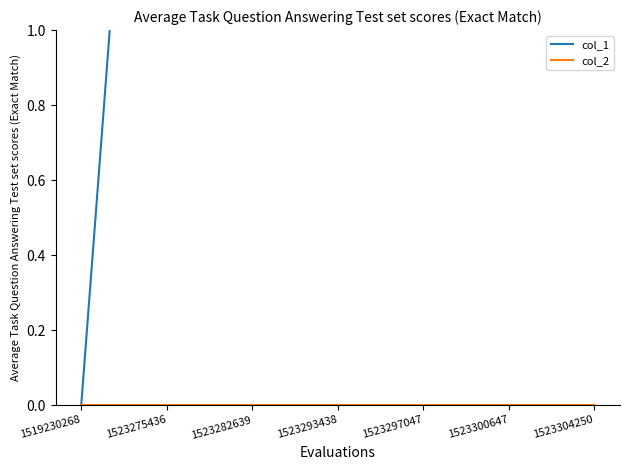

True or false: col_1 and col_2 cross at least once.

False